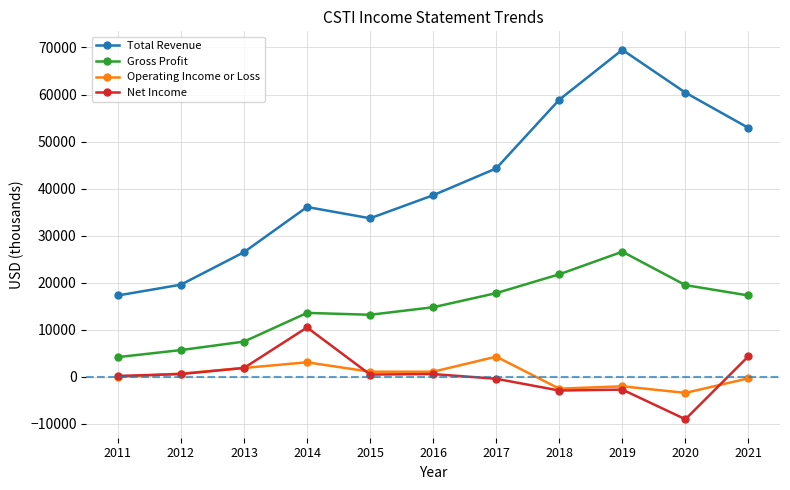

What is the maximum value shown in the chart?

69500